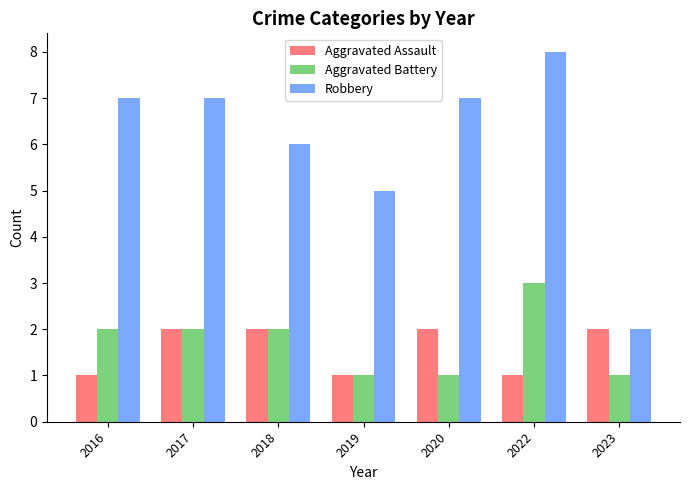

How many series are shown in this chart?

3